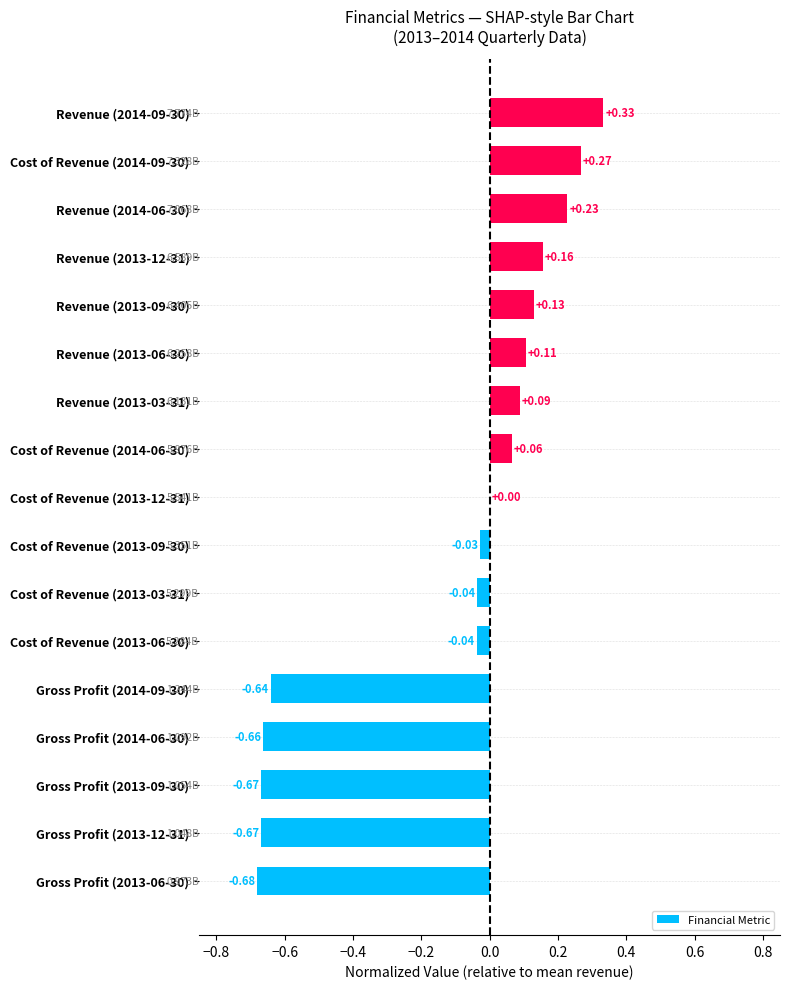

What is the change in value from Revenue (2013-03-31) to Revenue (2014-06-30)?

+0.1